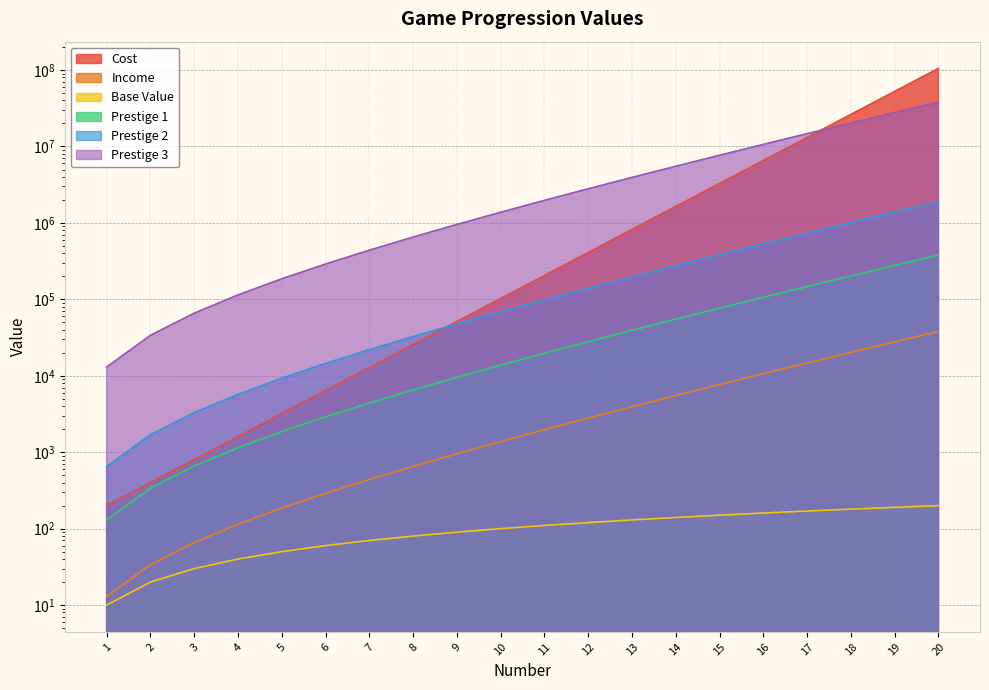

The Prestige 3 series shows 1891648.1 at 14. True or false?

False